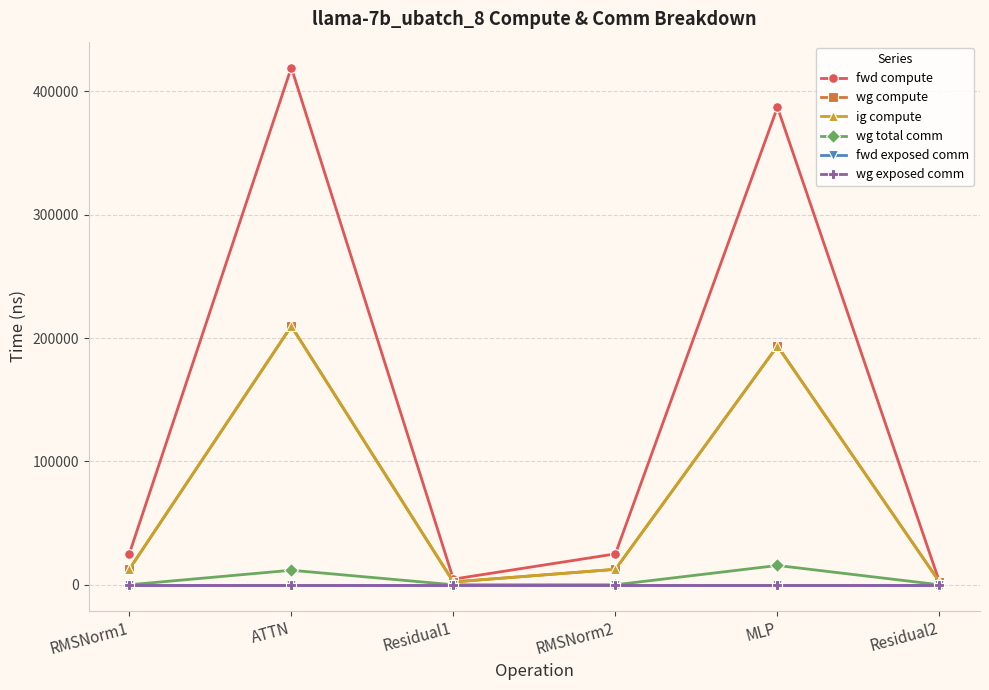

True or false: fwd exposed comm and ig compute cross at least once.

False